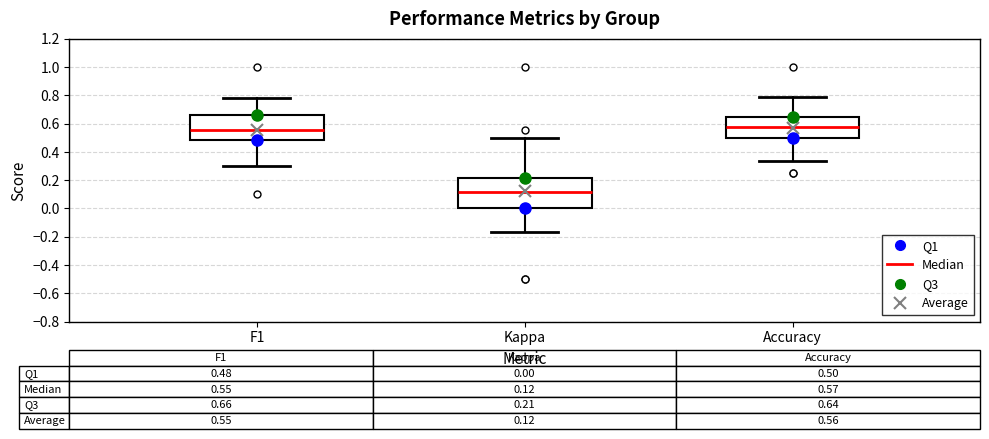

Which box is the tallest, from its lower edge to its upper edge?

Kappa